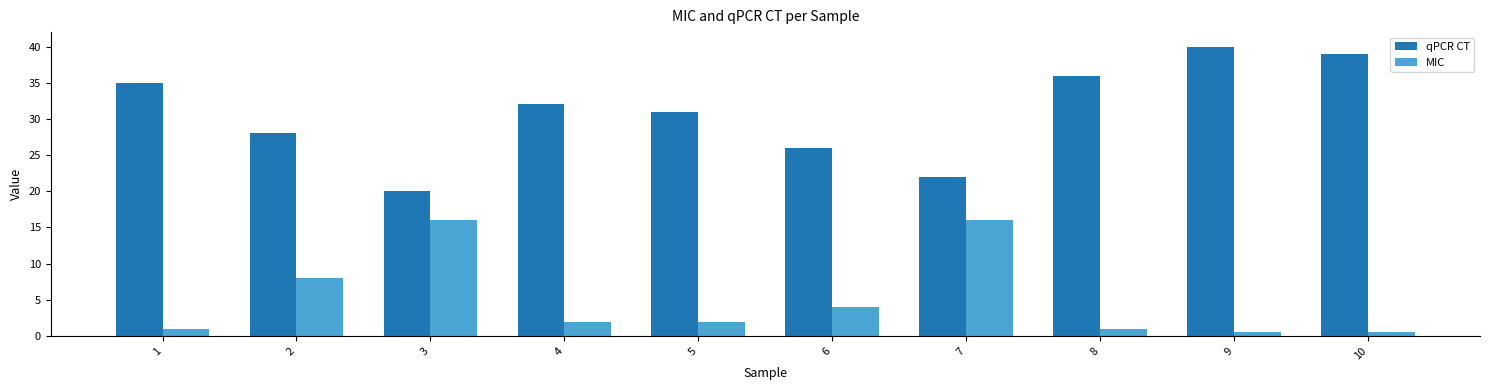

Reading left to right, extract all data points from this chart.

qPCR CT: 1=35.0	2=28.0	3=20.0	4=32.0	5=31.0	6=26.0	7=22.0	8=36.0	9=40.0	10=39.0
MIC: 1=1.0	2=8.0	3=16.0	4=2.0	5=2.0	6=4.0	7=16.0	8=1.0	9=0.5	10=0.5